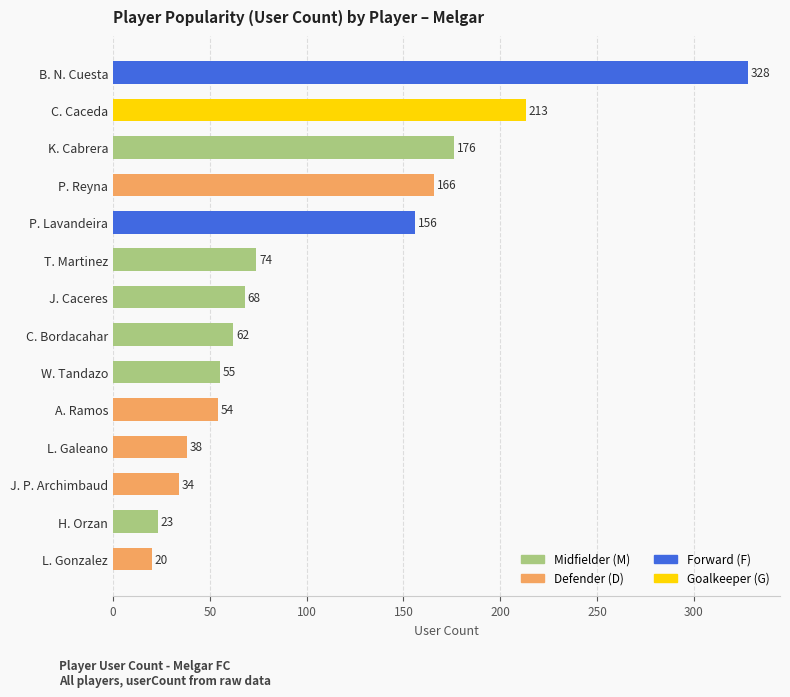

What position from the bottom is L. Galeano?

4